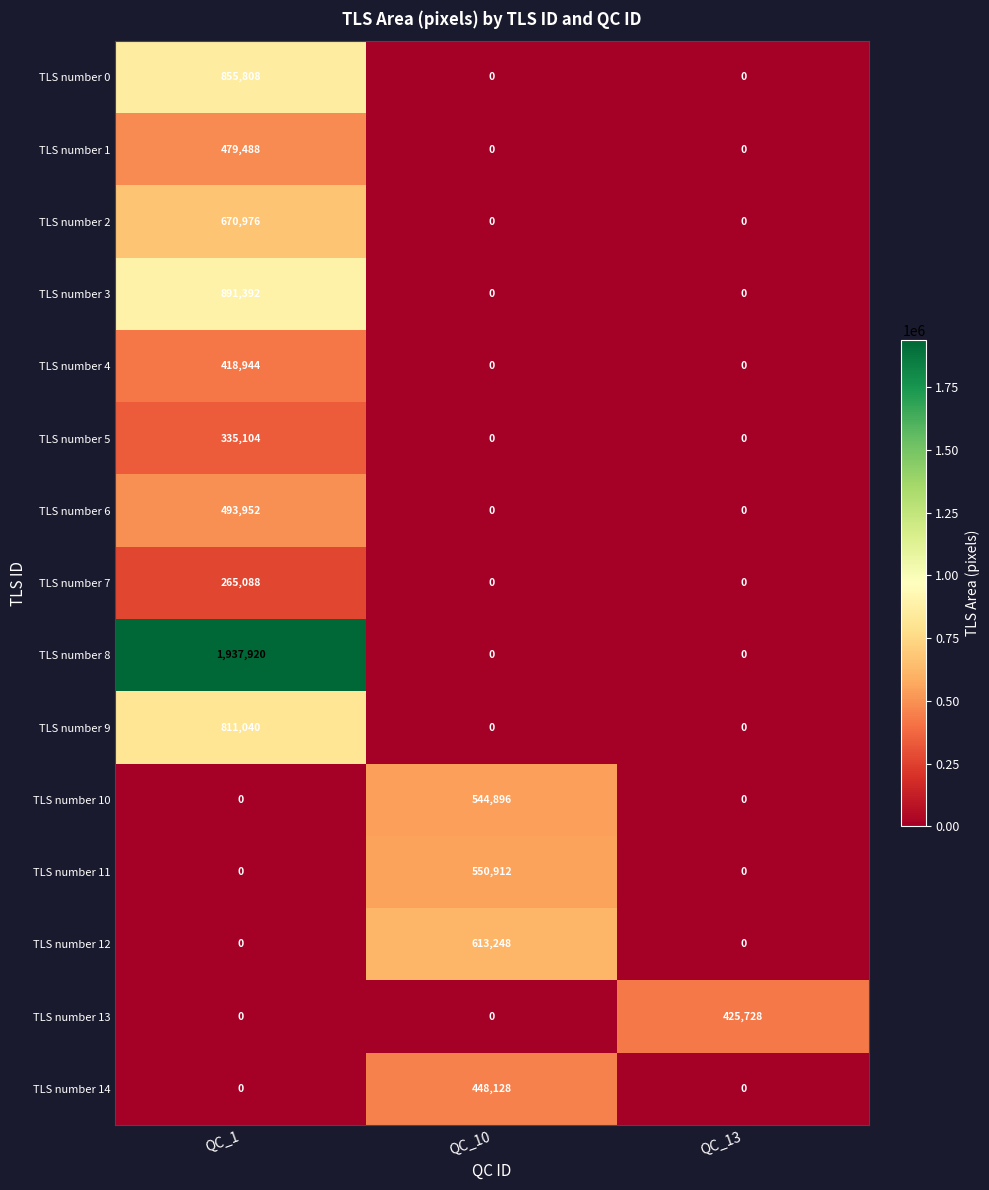

Which category has the highest value in the TLS number 11 series?

QC_10